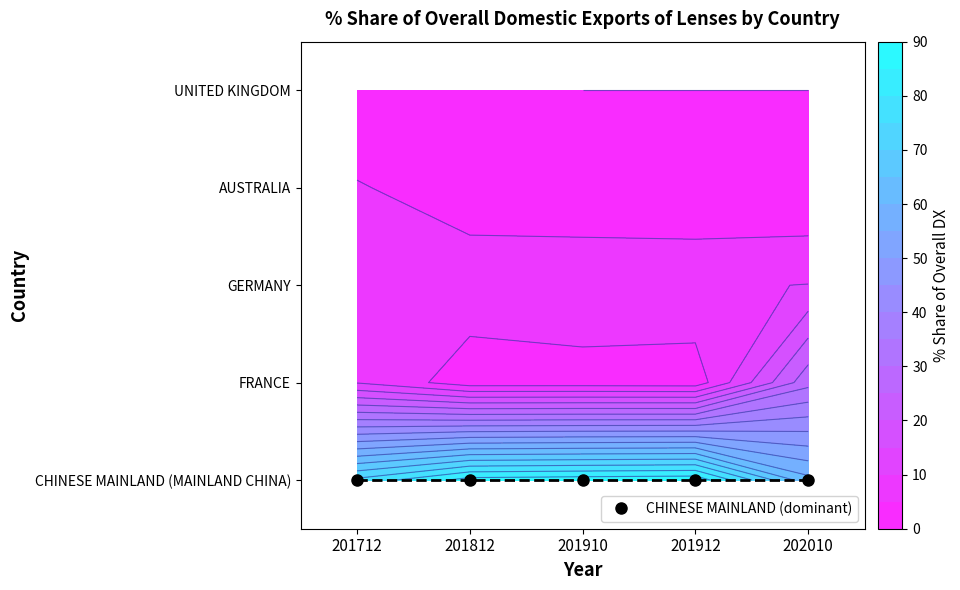

Which series has the largest total across all categories?

CHINESE MAINLAND (MAINLAND CHINA)